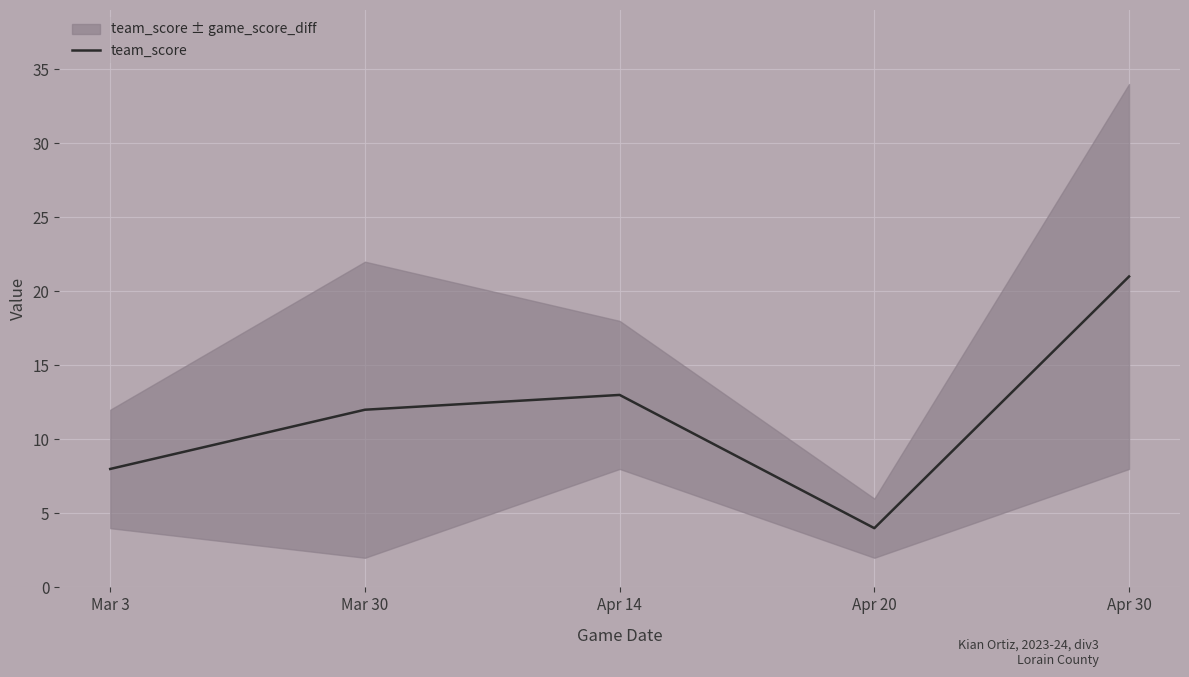

Is it true that the value at Mar 30 is 12?

True